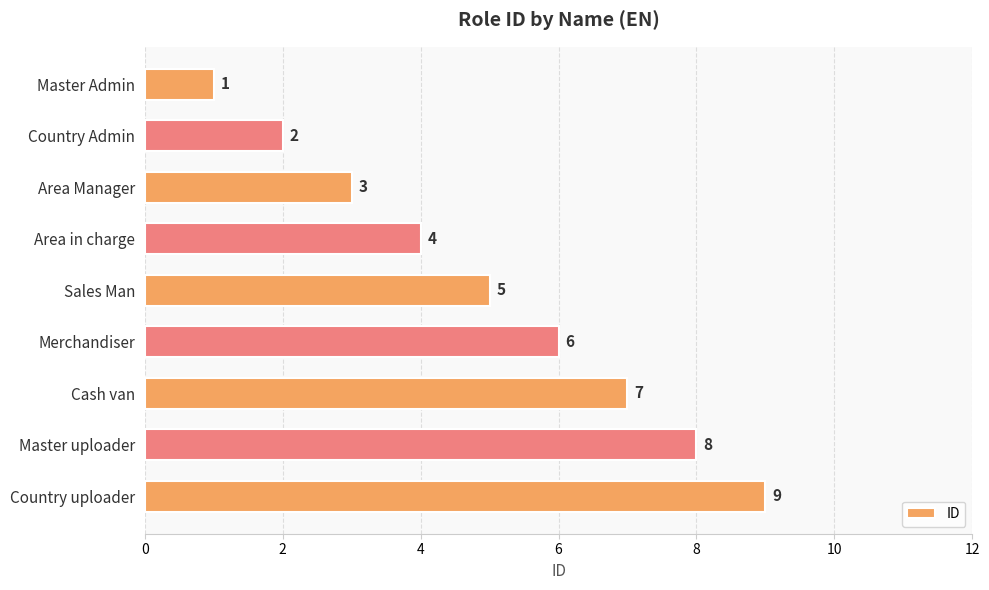

Count the number of data series in this chart.

1